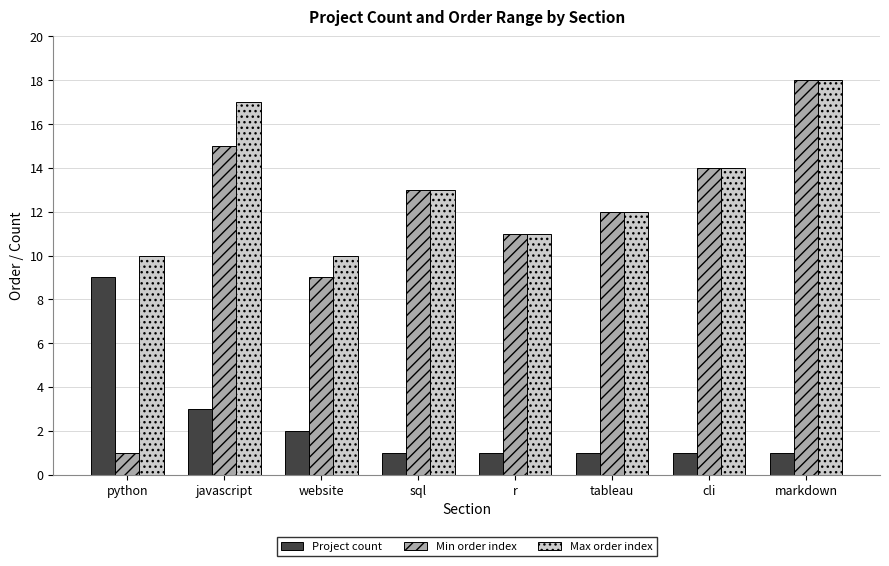

Where is Max order index nearest to the value 14?

cli